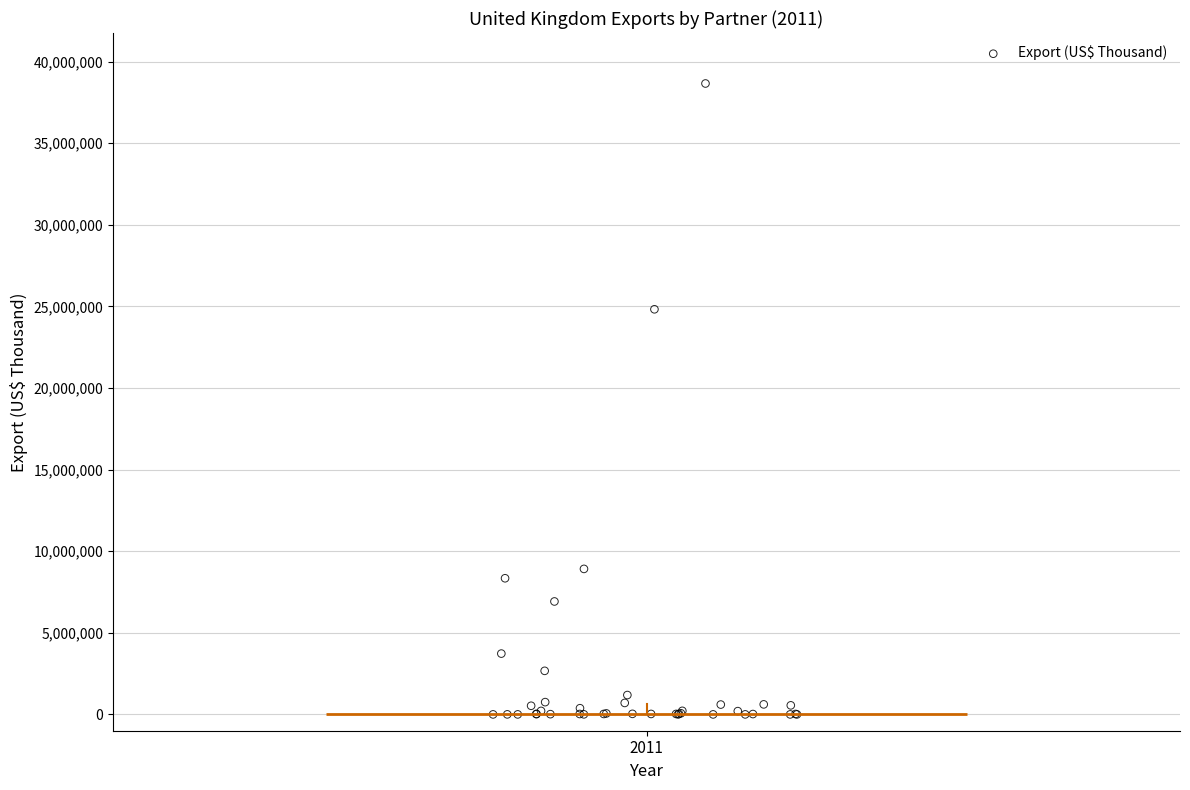

What Y value in the scatter plot is closest to 19326719?

24819571.2